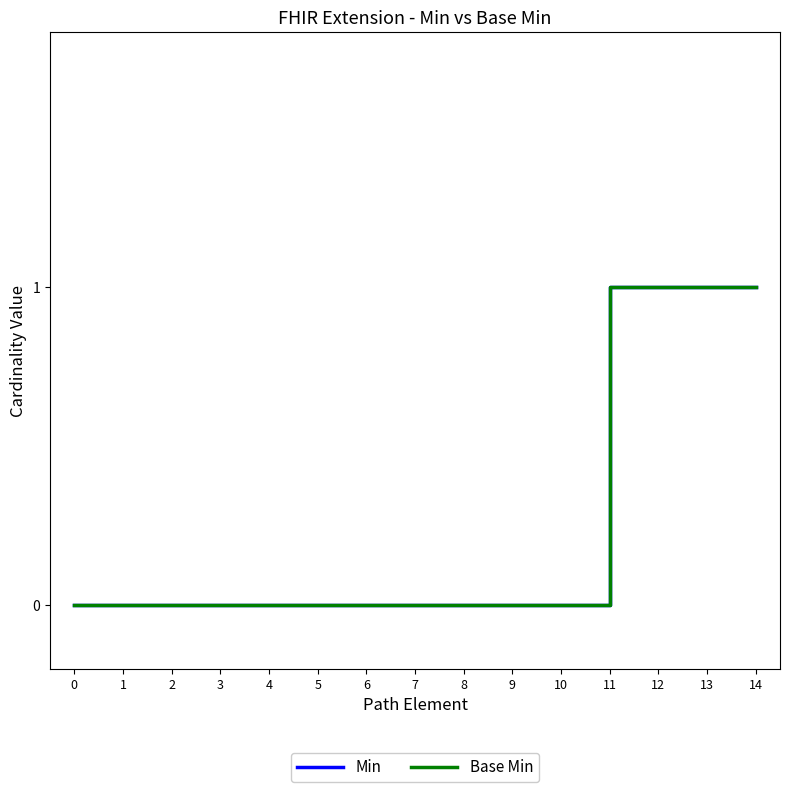

At 0, list the series in order from largest to smallest.

Min, Base Min